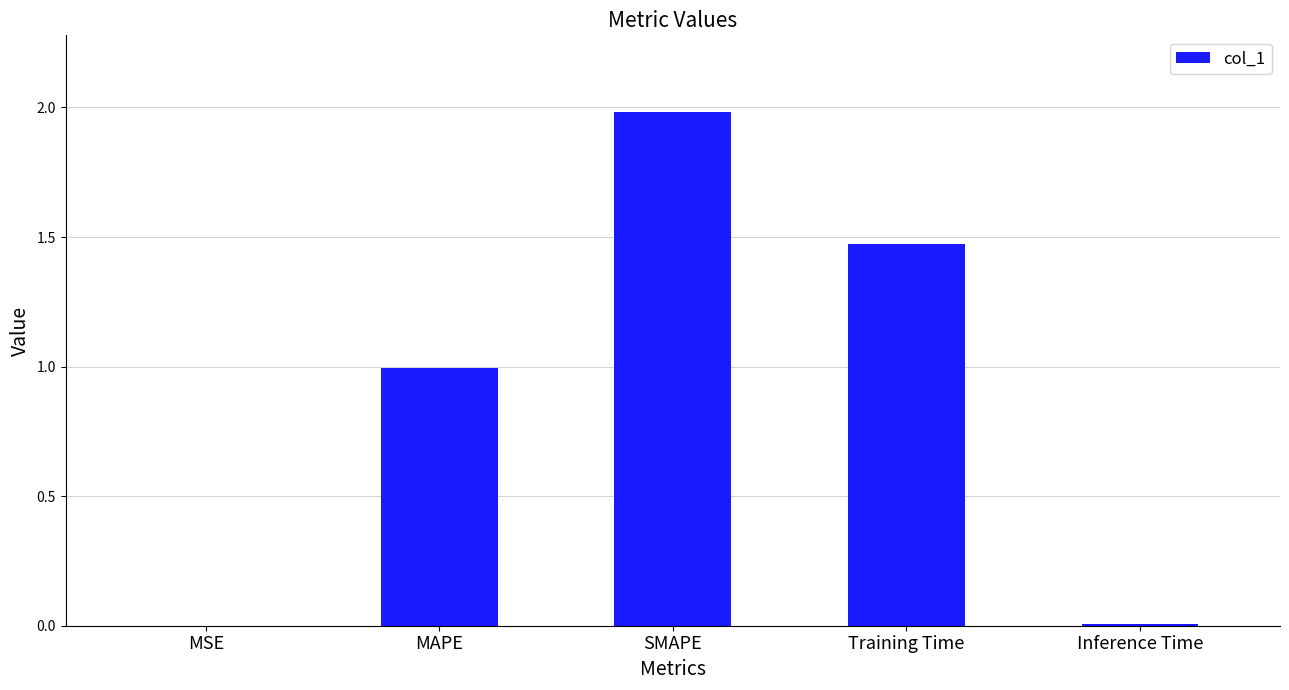

Which label corresponds to the largest value in the chart?

SMAPE